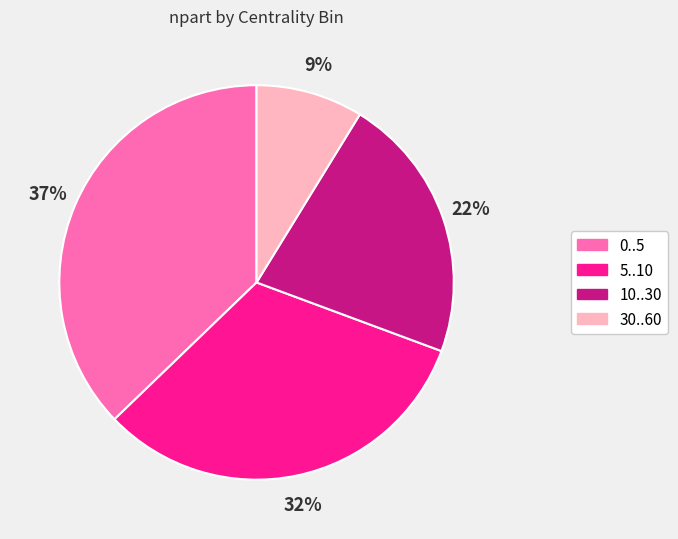

Is 5..10 the majority of the pie?

No